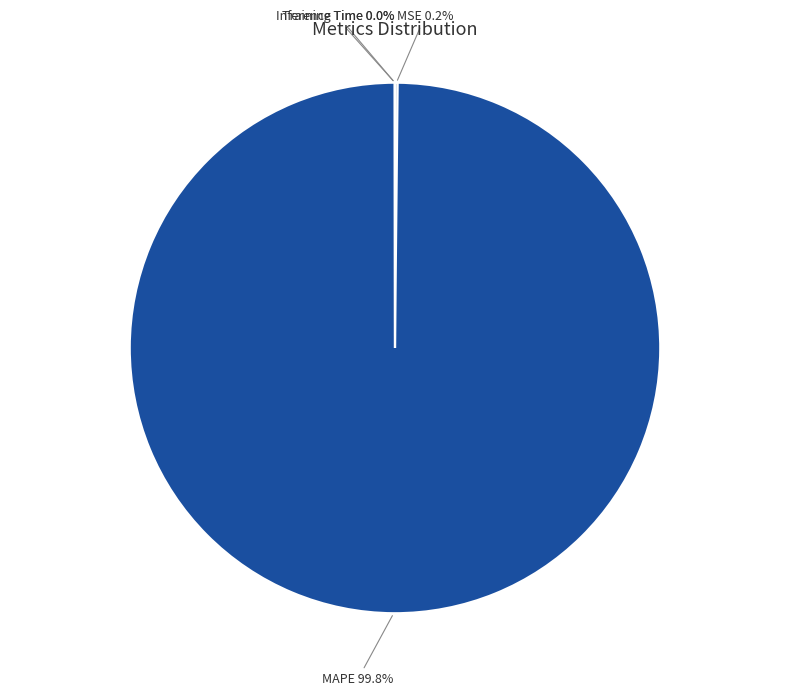

To the nearest percent, what is the average slice percentage?

25%